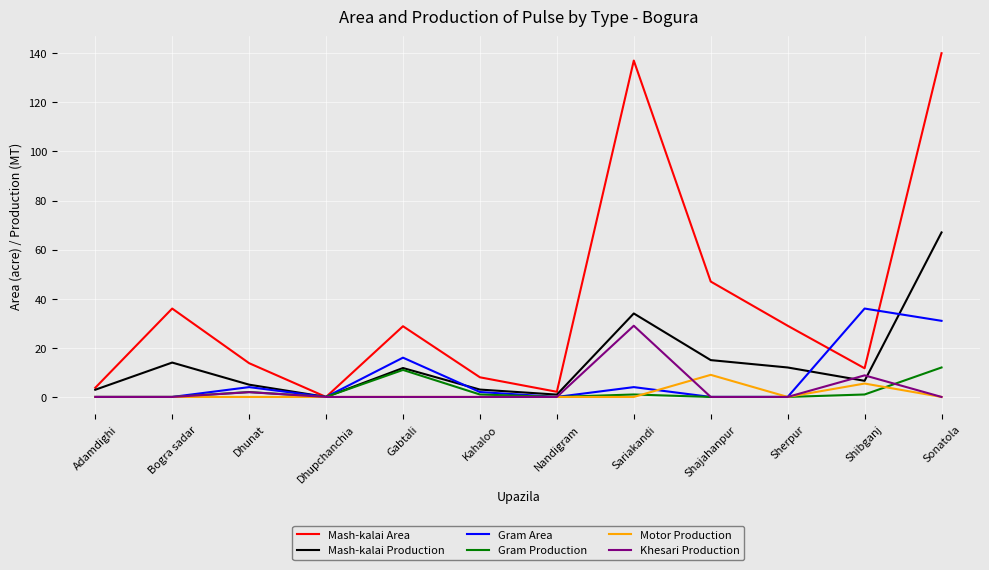

Read the Mash-kalai Area value at Gabtali.

28.8